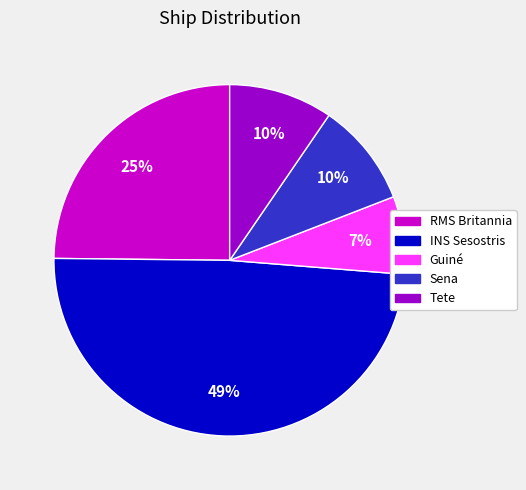

Does any single category account for the majority?

No